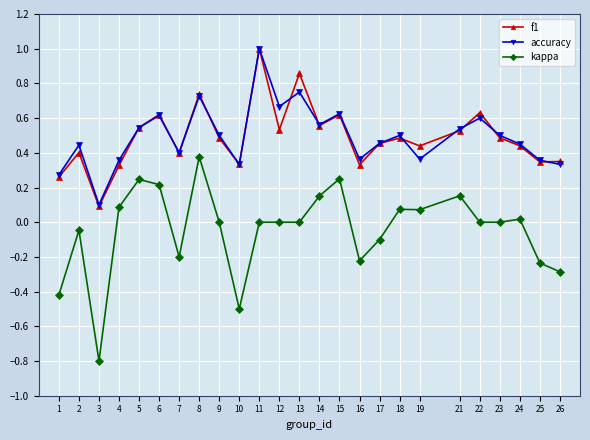

Which series changed the most between 1 and 5?

kappa